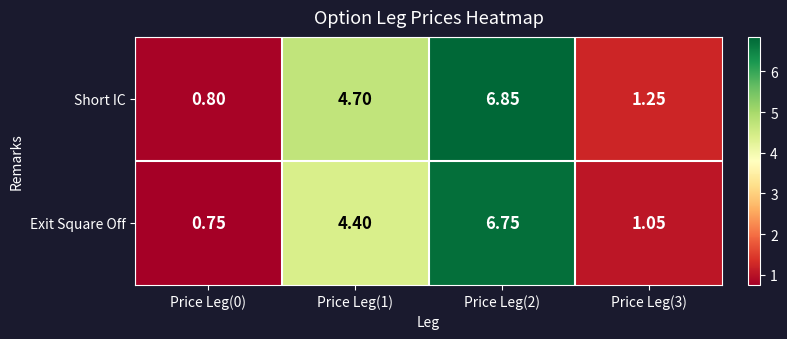

At Price Leg(2), list the series in order from largest to smallest.

Short IC, Exit Square Off